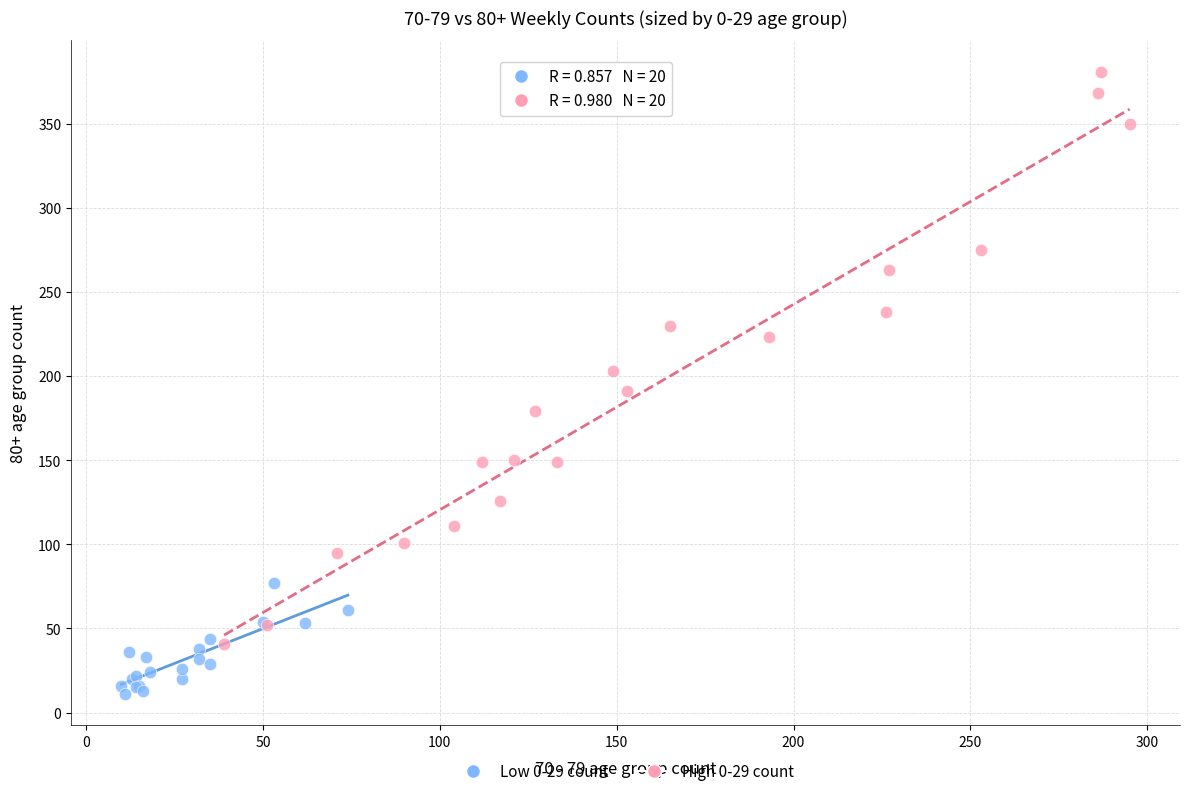

What are all the series names shown in the legend?

Low 0-29 count, High 0-29 count